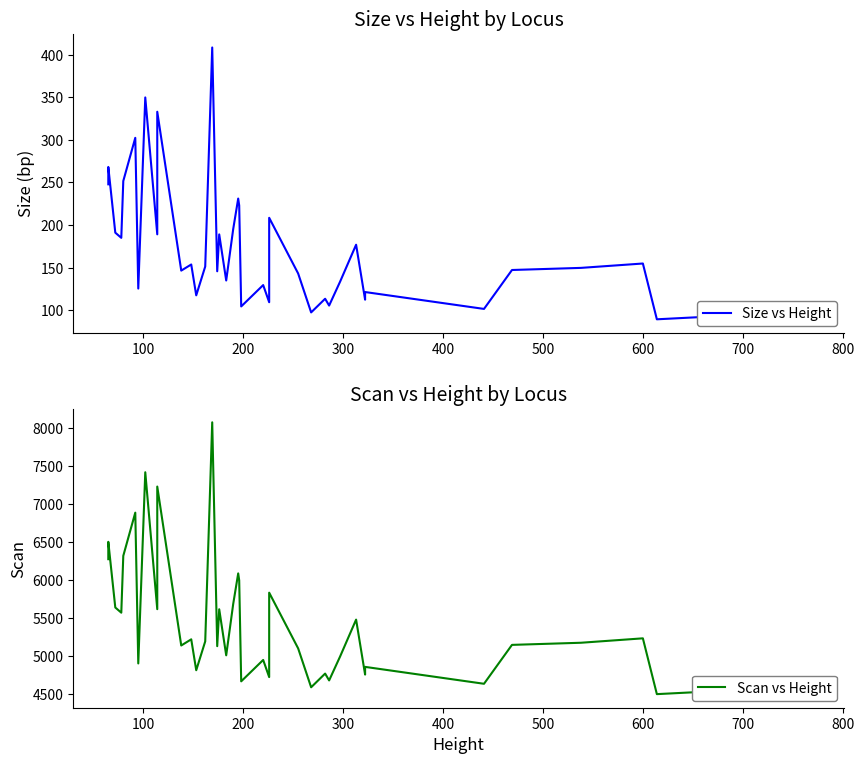

How many interior local valleys does the Size vs Height series have?

14